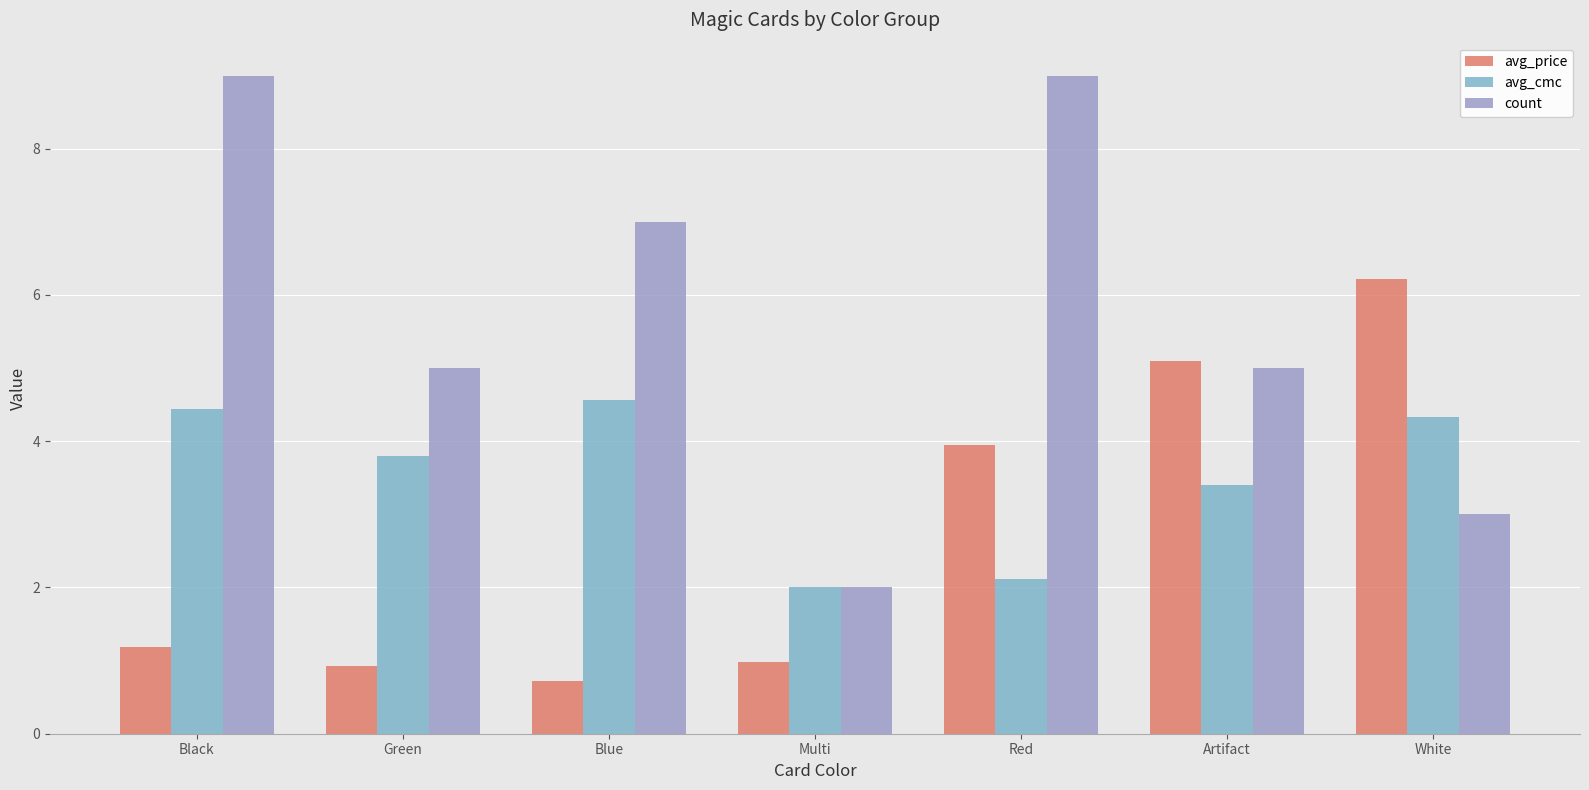

Which series has the widest spread of values?

count